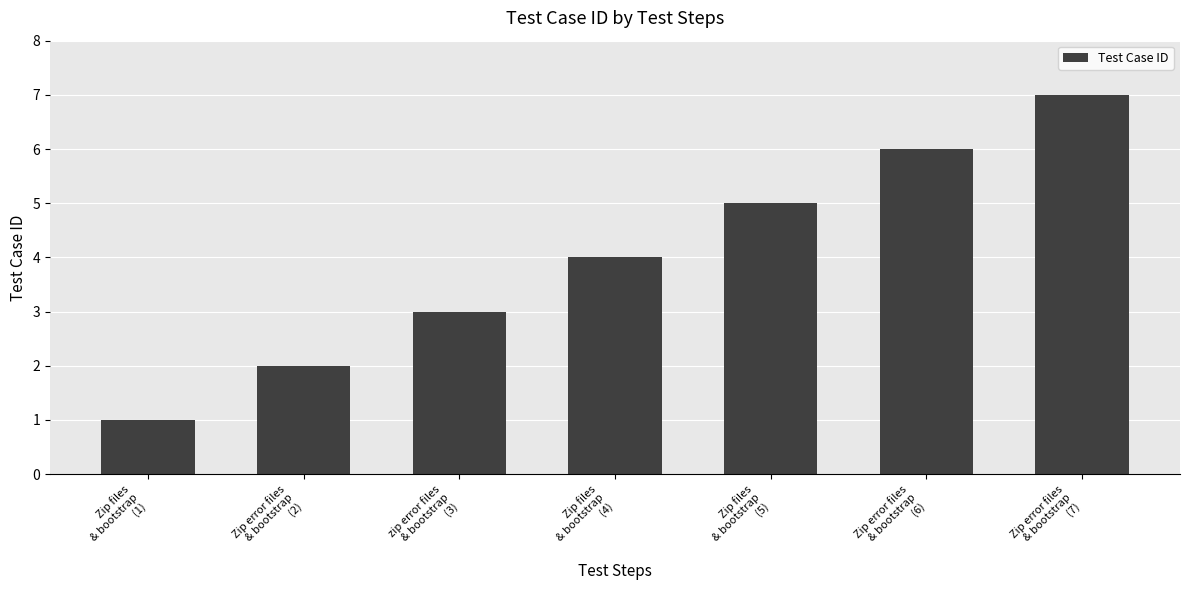

What is the average value?

4